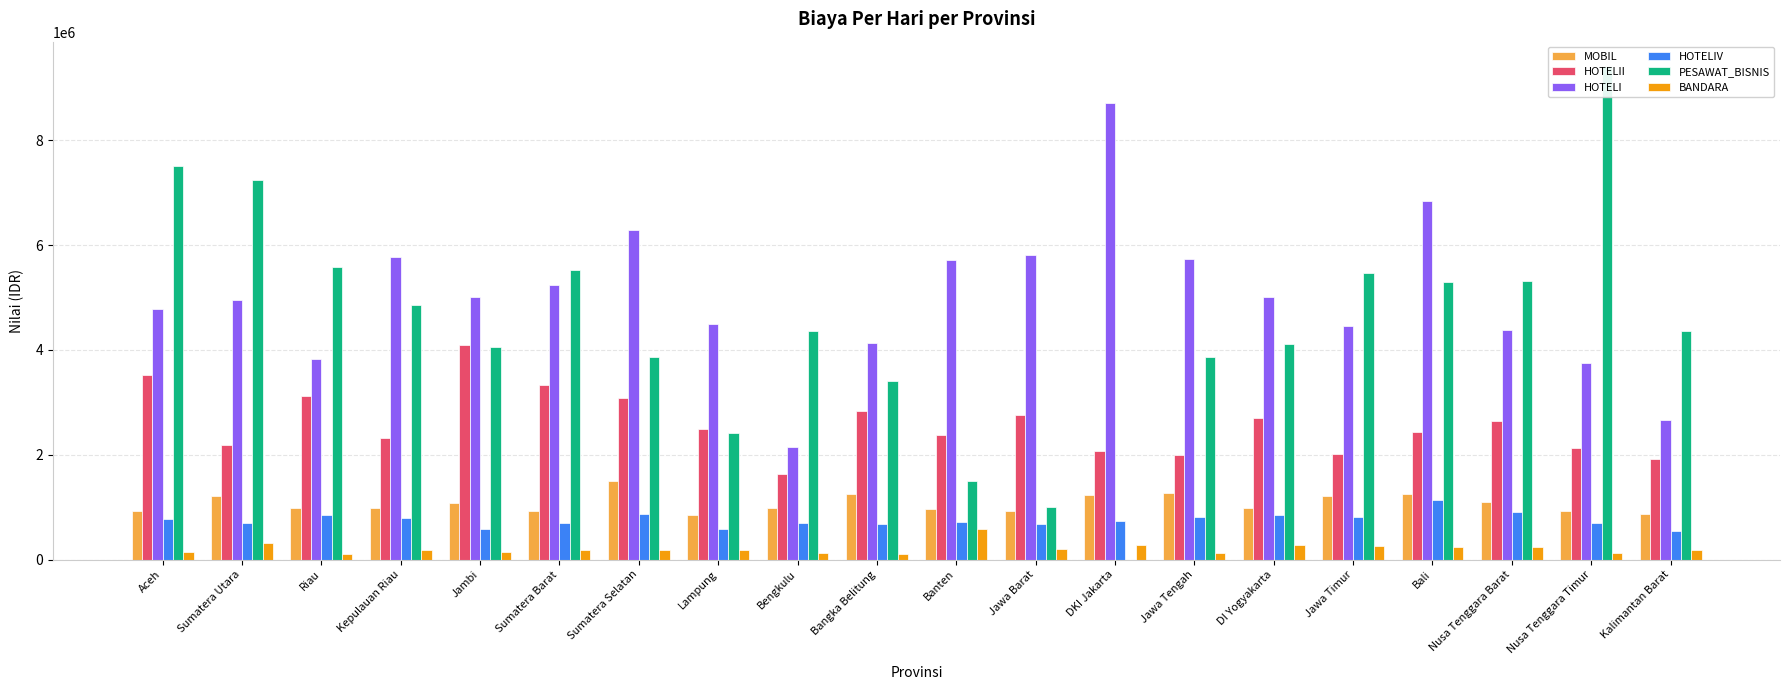

How many bars are there in each group?

6